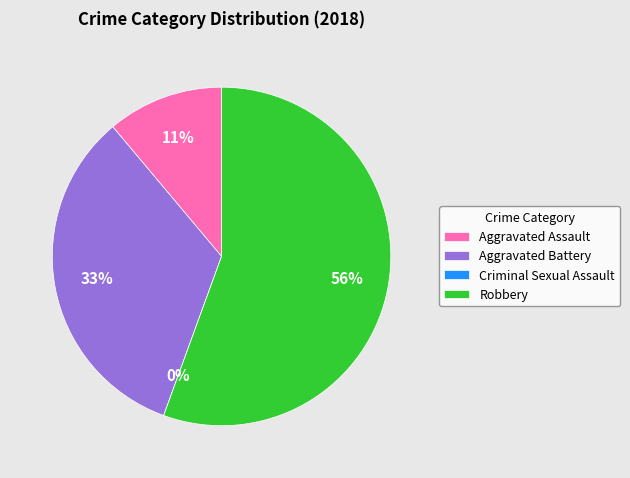

Is Aggravated Assault the majority of the pie?

No